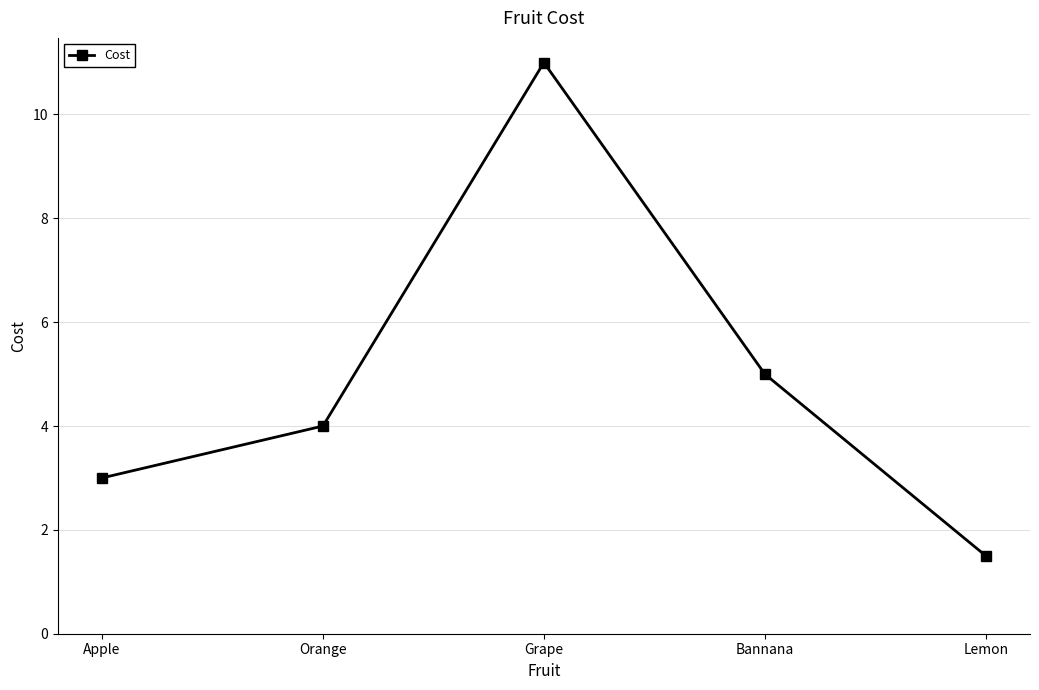

Does the chart have visible grid lines?

Yes